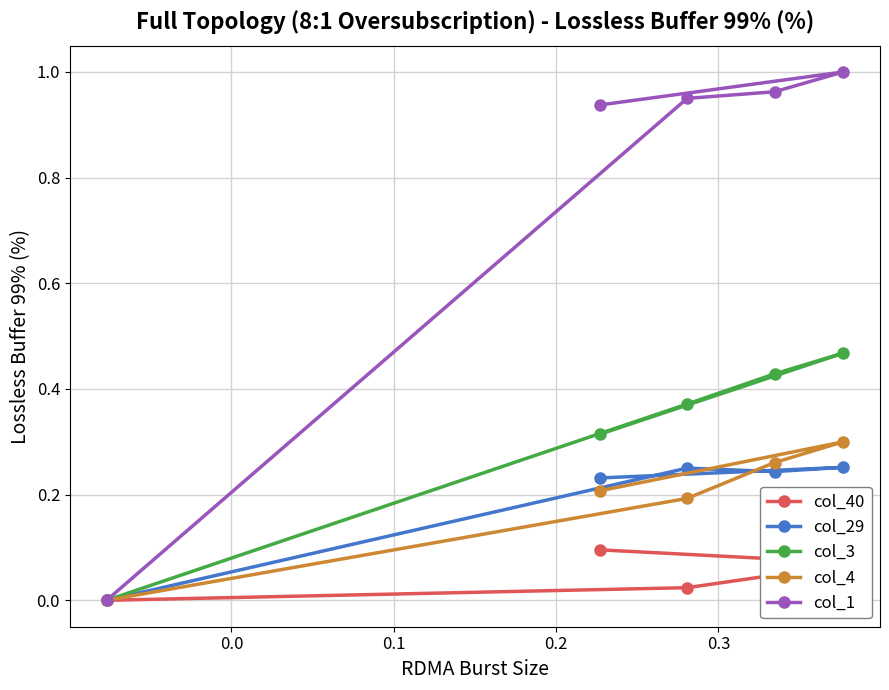

Which series has the largest total across all categories?

col_1